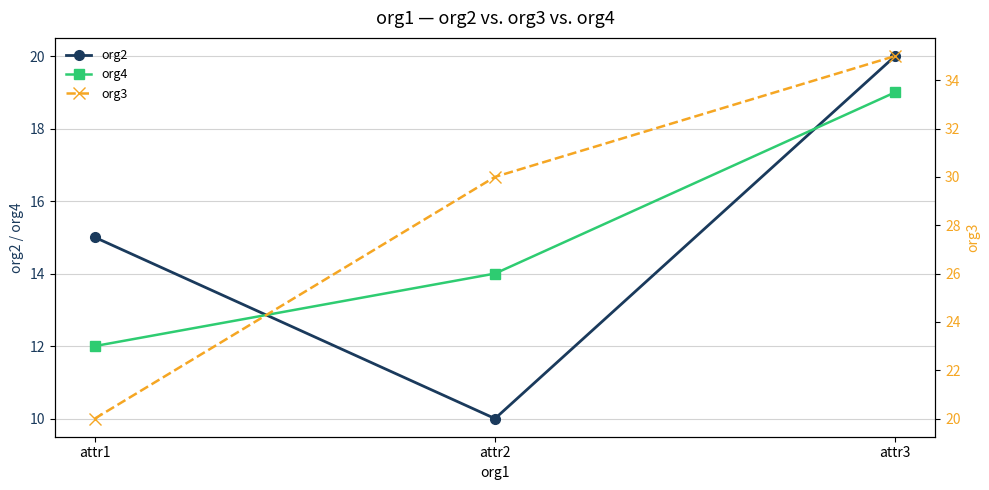

What is the total value across all series at attr1?

47